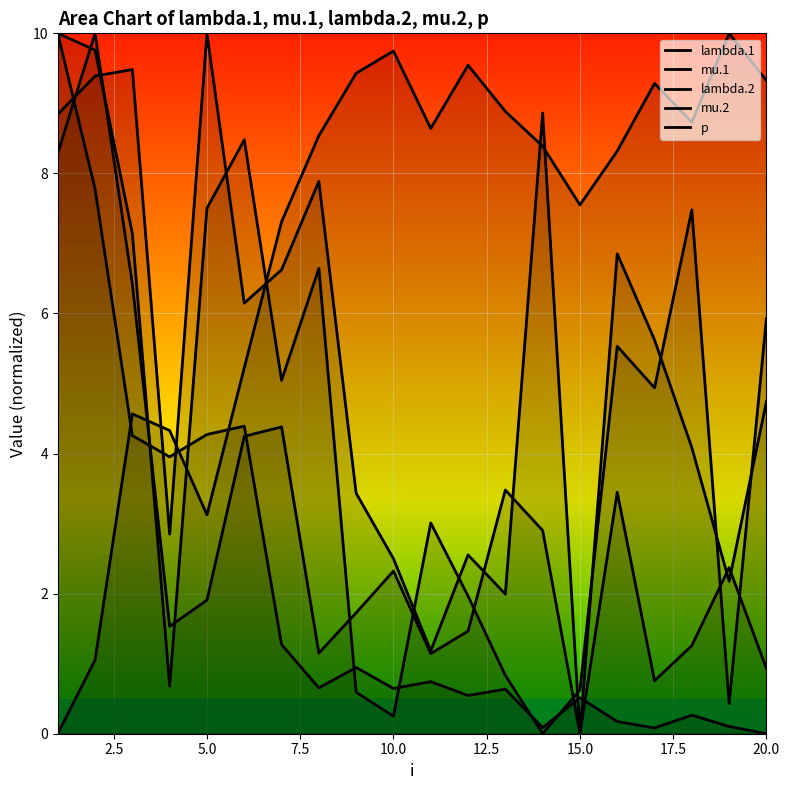

At 7.5, list the series in order from largest to smallest.

p, mu.2, lambda.1, lambda.2, mu.1